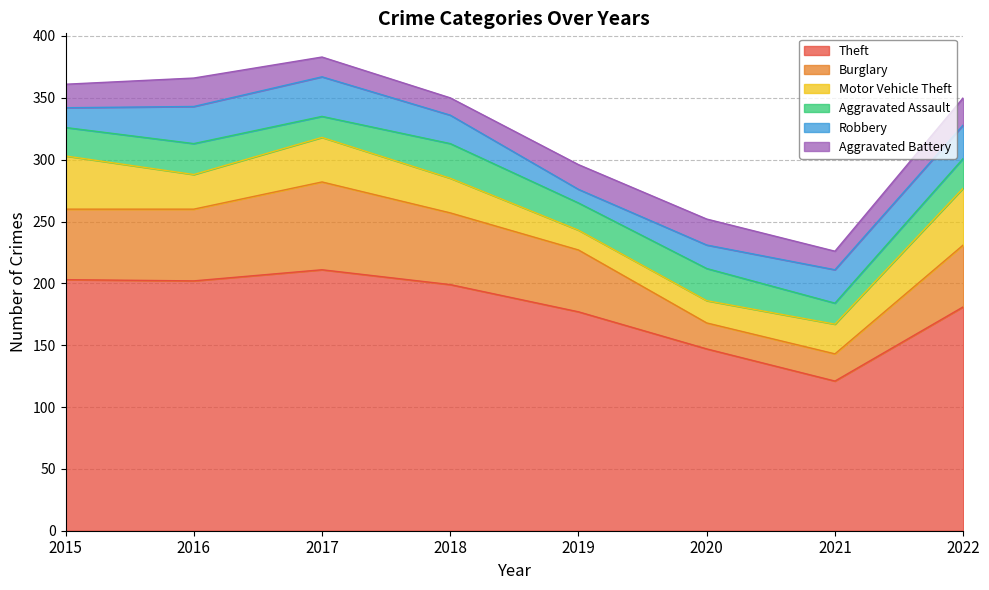

Rank the categories by Aggravated Battery value from lowest to highest.

2018, 2021, 2017, 2015, 2019, 2020, 2022, 2016